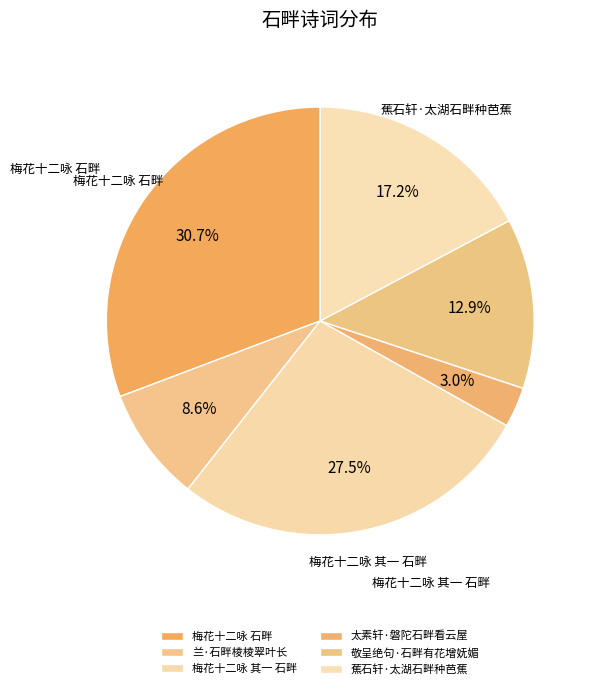

To the nearest percent, what is the average slice percentage?

17%